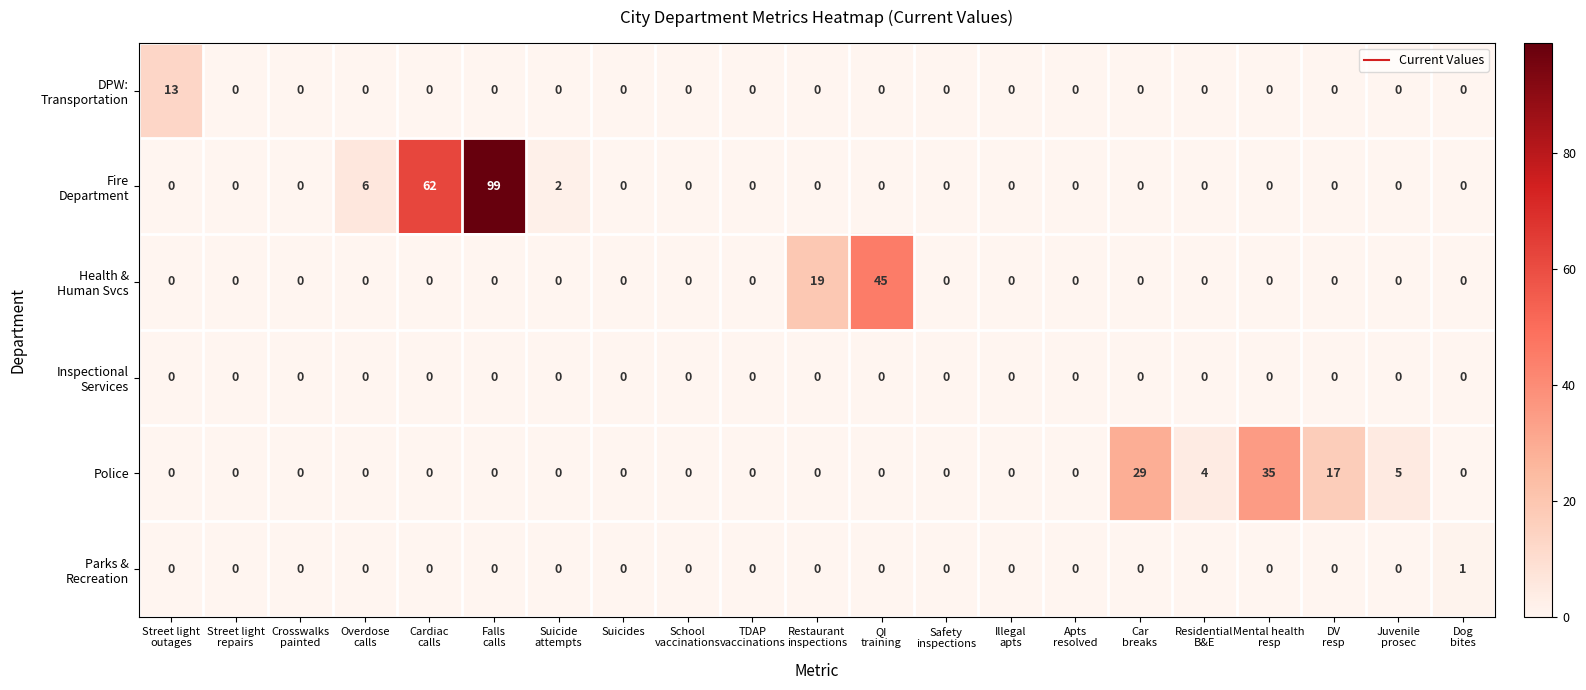

What is the maximum value shown in the chart?

99